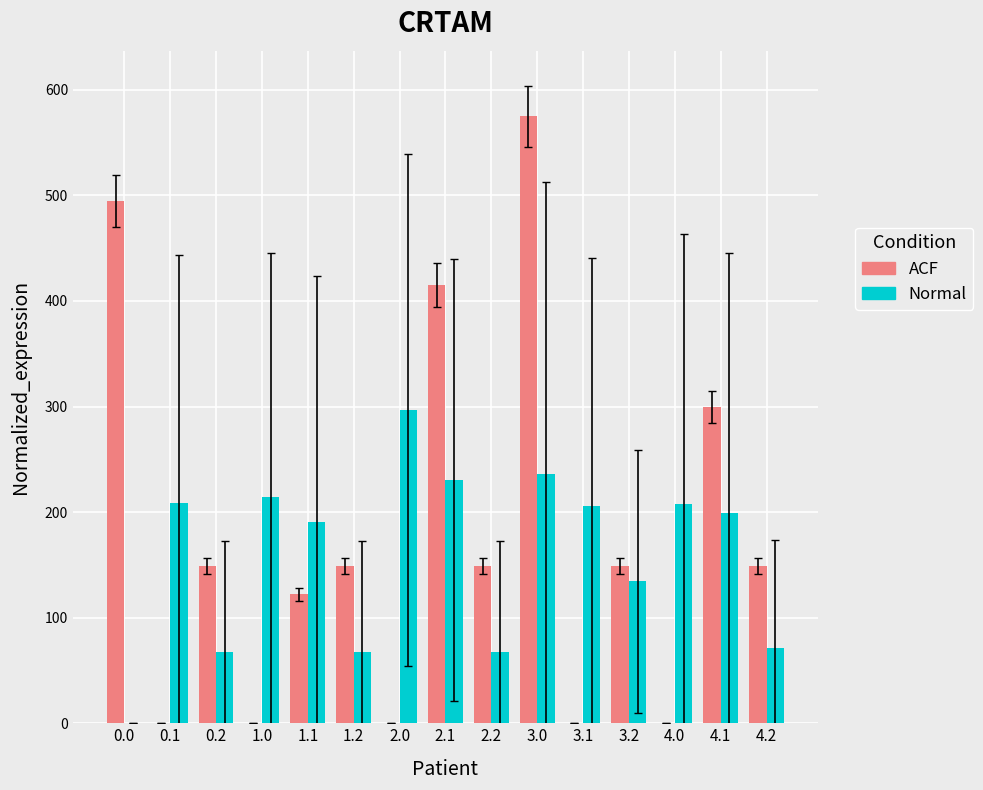

What is the total value across all series at 4.2?

220.3